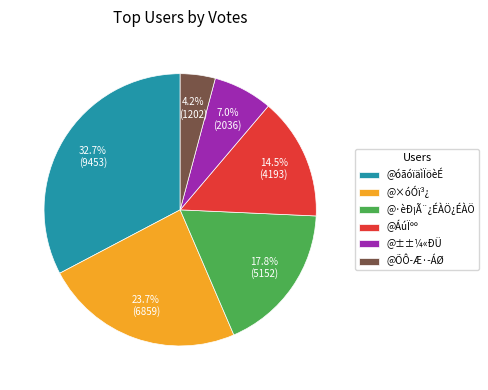

How many slices are in this pie chart?

6